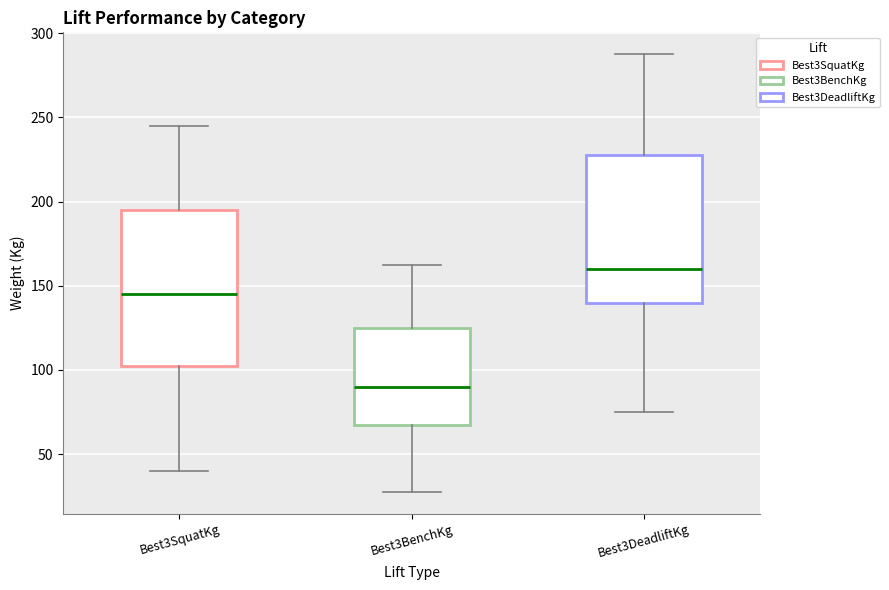

Where does the upper whisker of the box for Best3DeadliftKg end on the y-axis? The values are not printed on the chart, so give them approximately, as read against the axis.

290